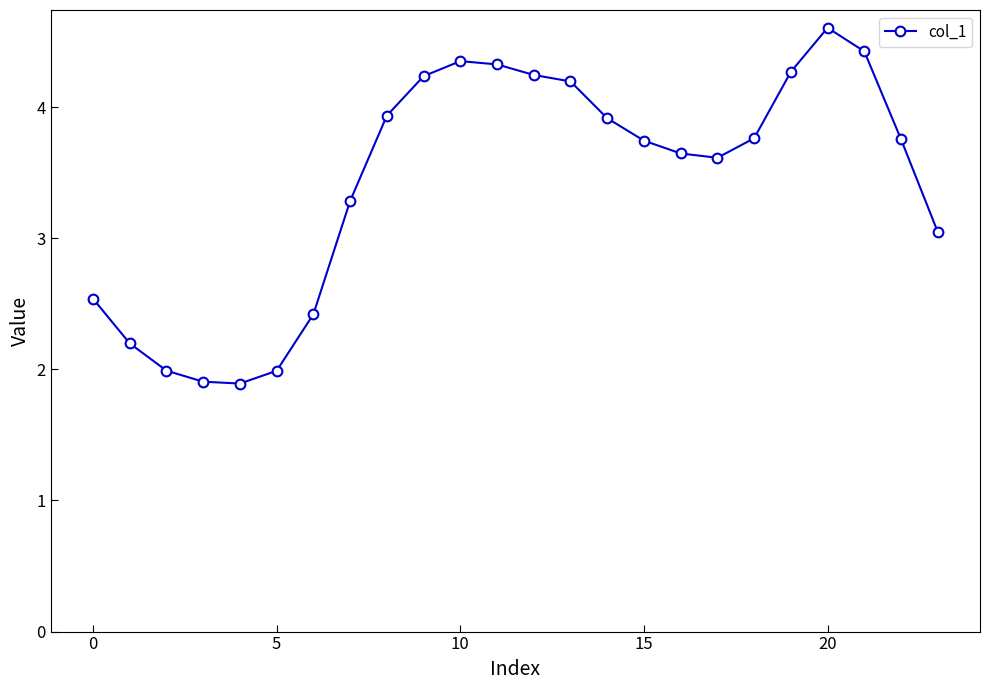

What is the sum of all values?

82.3